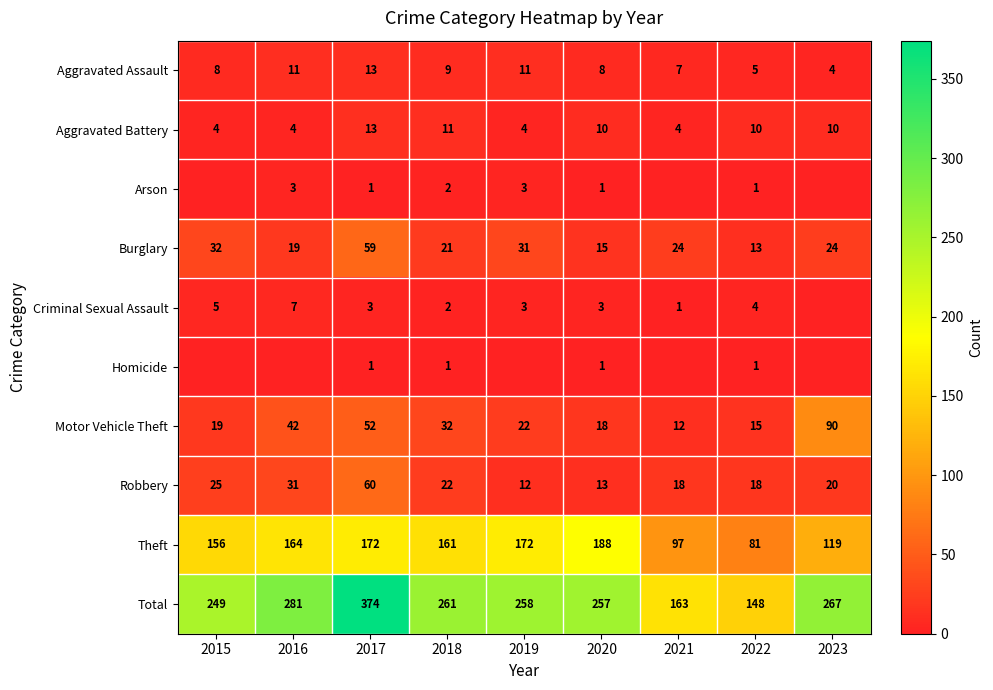

What is the spread (max minus min) of values at 2018?

260